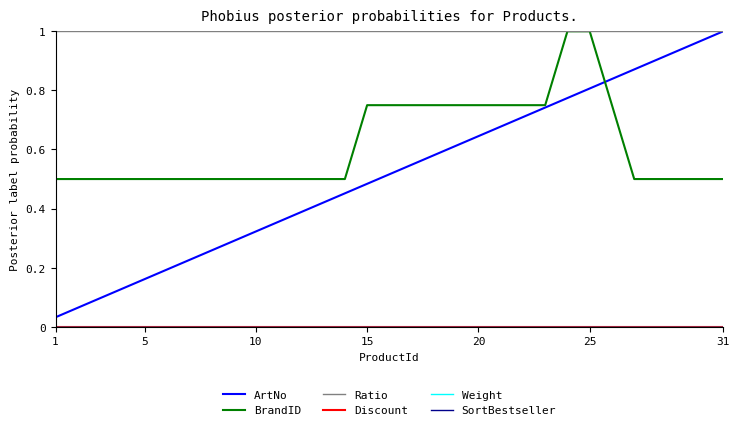

Does the chart display data point markers on the line(s)?

No